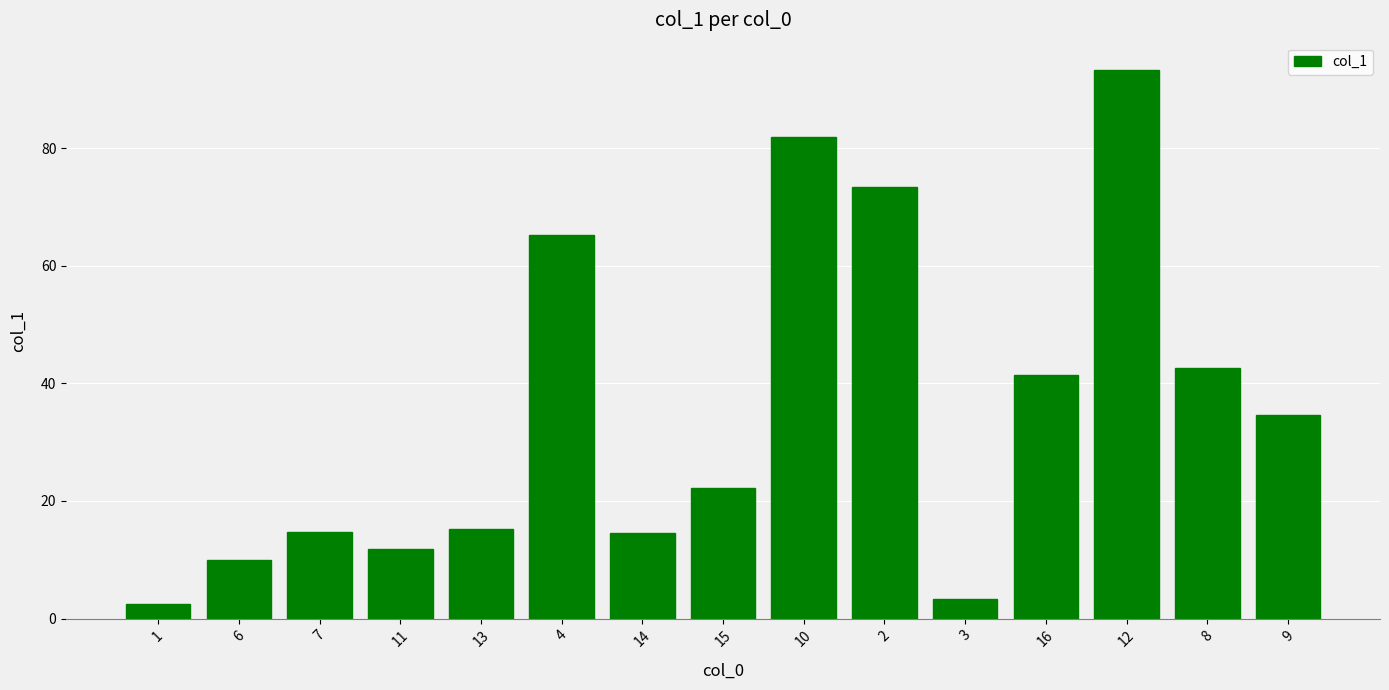

At which label does the data first exceed 22?

4